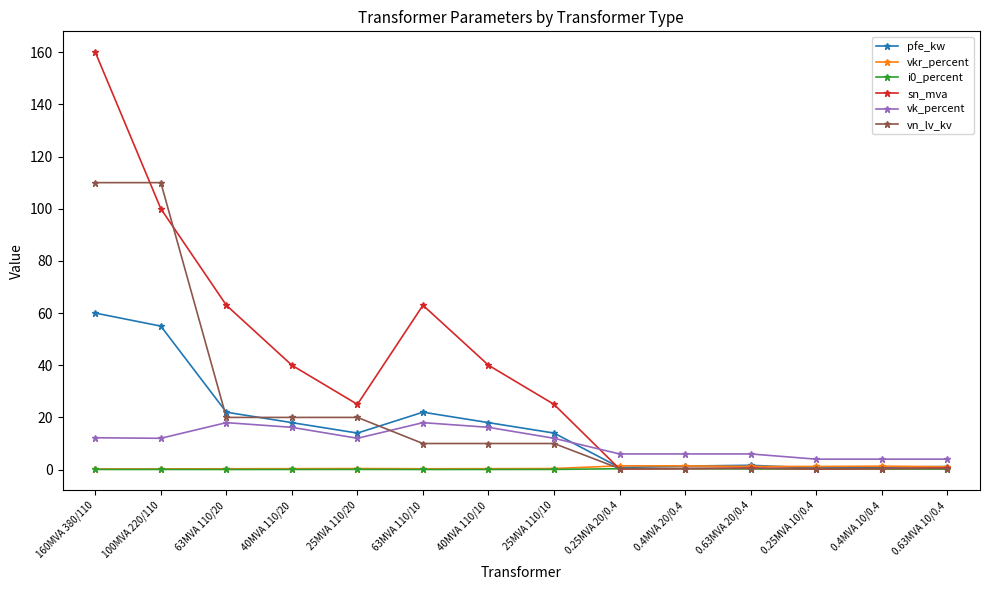

What is the difference between the vn_lv_kv values at 25MVA 110/10 and 0.63MVA 10/0.4?

9.6